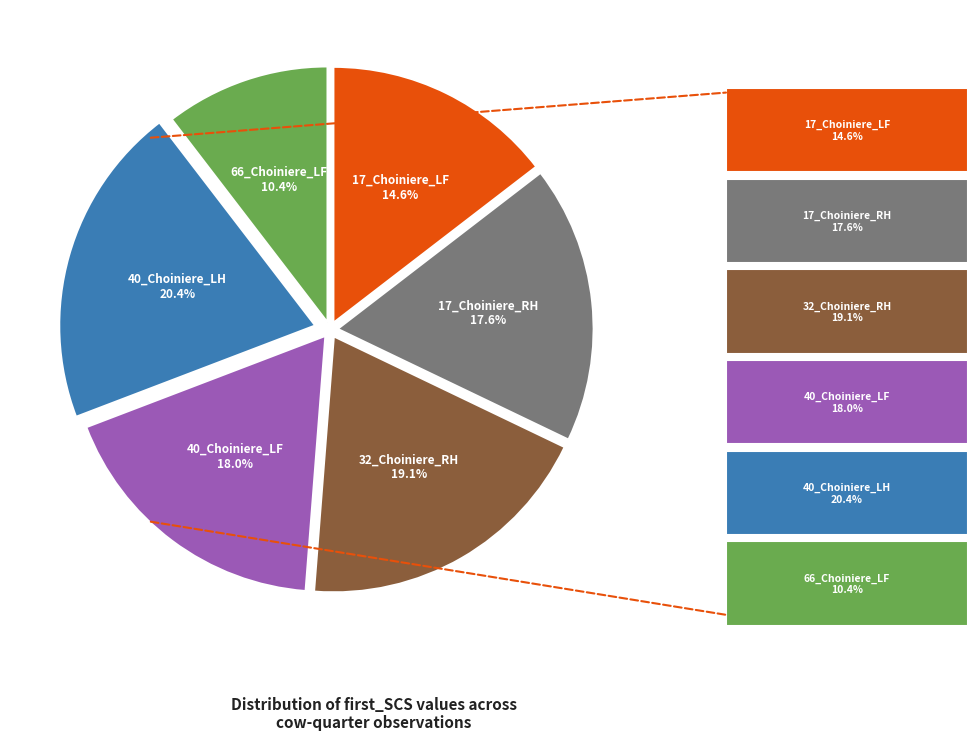

Is there a majority slice in this chart?

No